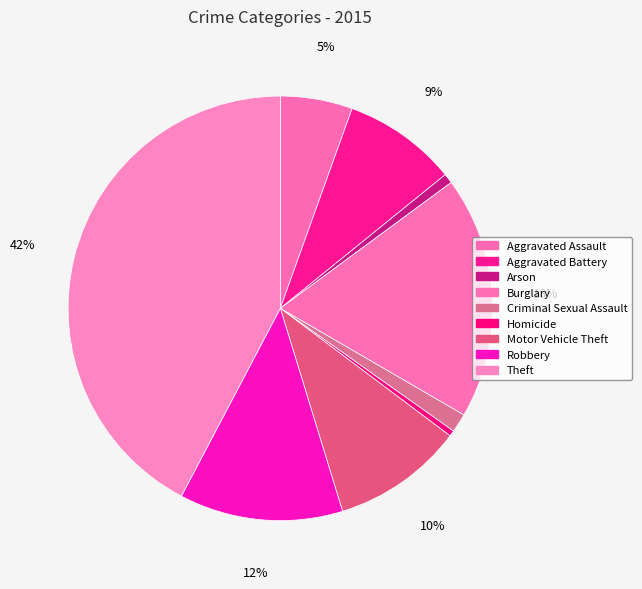

What percentage is the Burglary slice, to the nearest percent?

18%